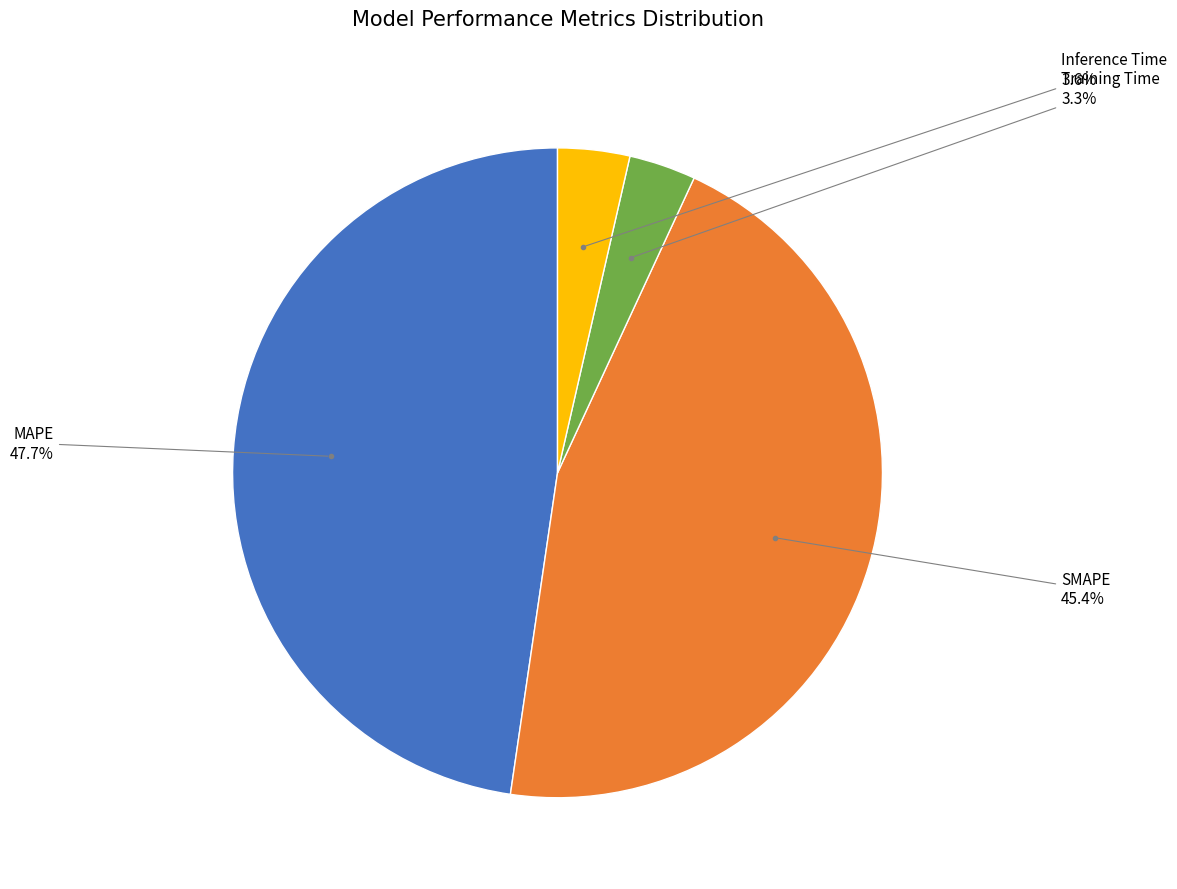

True or false: Training Time accounts for 9% of the total.

False